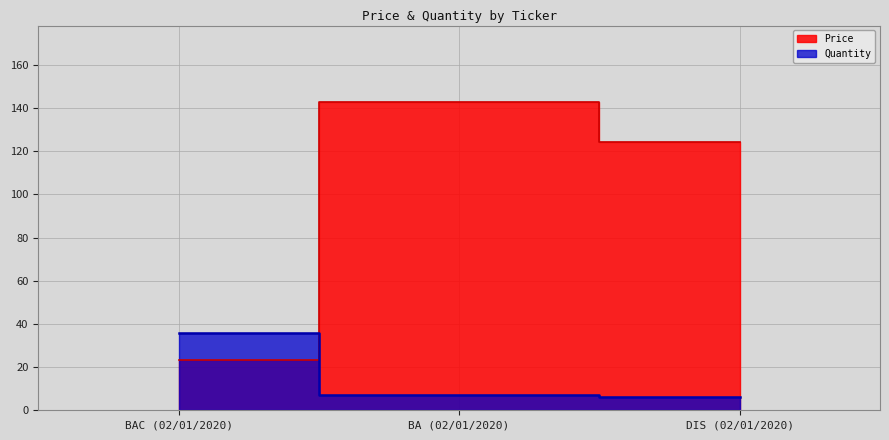

Rank the series at BA (02/01/2020) from highest to lowest value.

Price, Quantity